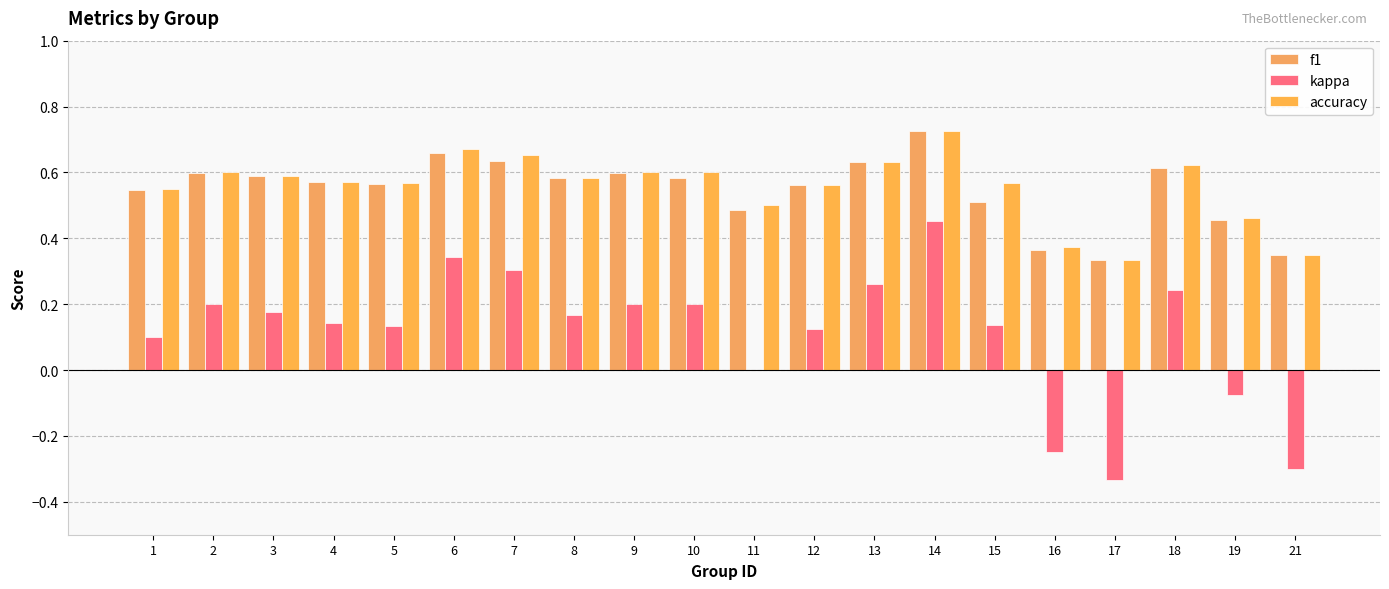

Are the bars grouped side by side (vs. stacked)?

Yes